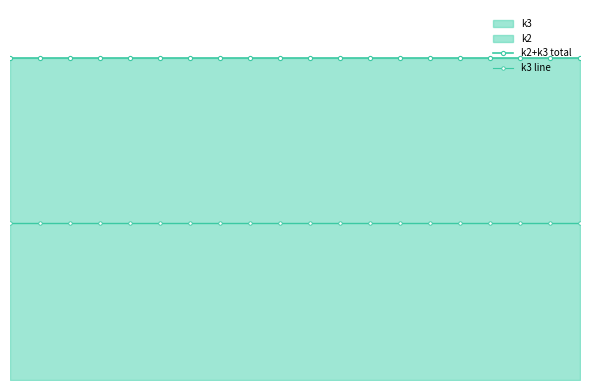

What is the sum of all k2+k3 total values?

860